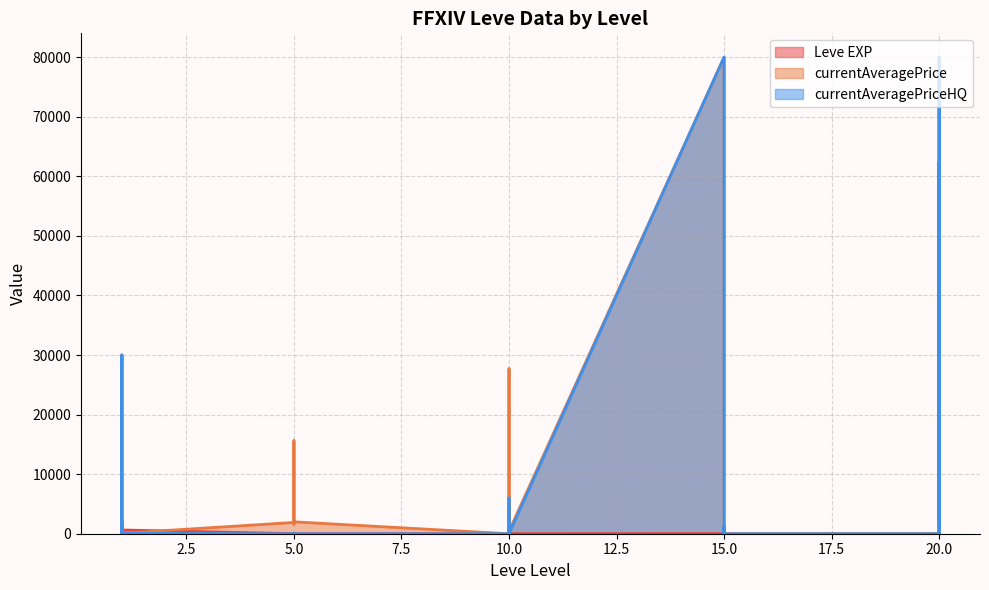

Reading left to right, list all the values displayed in this chart.

Leve EXP: 1	1	630	1	1	630	4	6	2	5	2	3	4	7	3	9	13	9	18	13	7	24	18	14	9	16	28	17	12	8
currentAveragePrice: 1820	3763	29999	1893	2219	72	1894	15611	1997	1821	1604	1996	0	0	27691	6982	0	418	79999	0	822	0	418	0	0	0	62443	0	79999	2167
currentAveragePriceHQ: 852	0	29999	497	1787	77	0	0	0	100	0	0	0	0	579	6000	0	0	79999	0	1167	0	0	0	0	0	62443	0	79999	2443